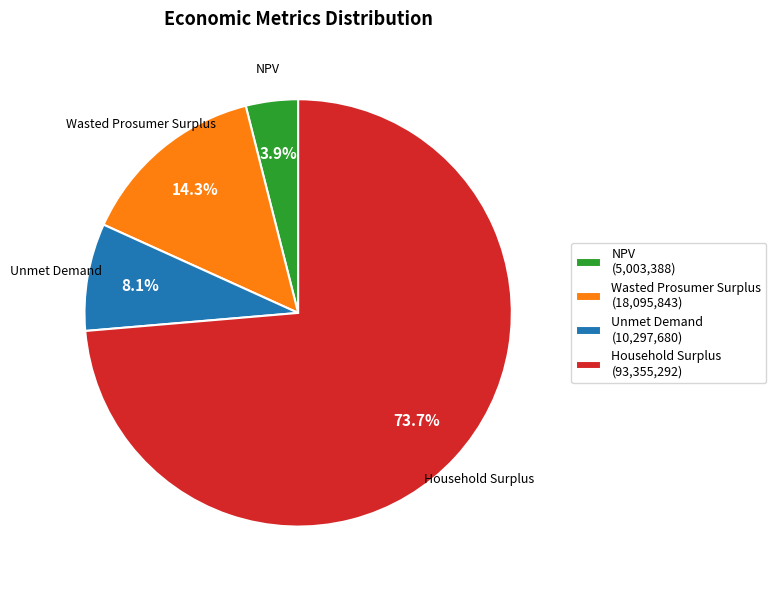

Does NPV represent more than half of the total?

No